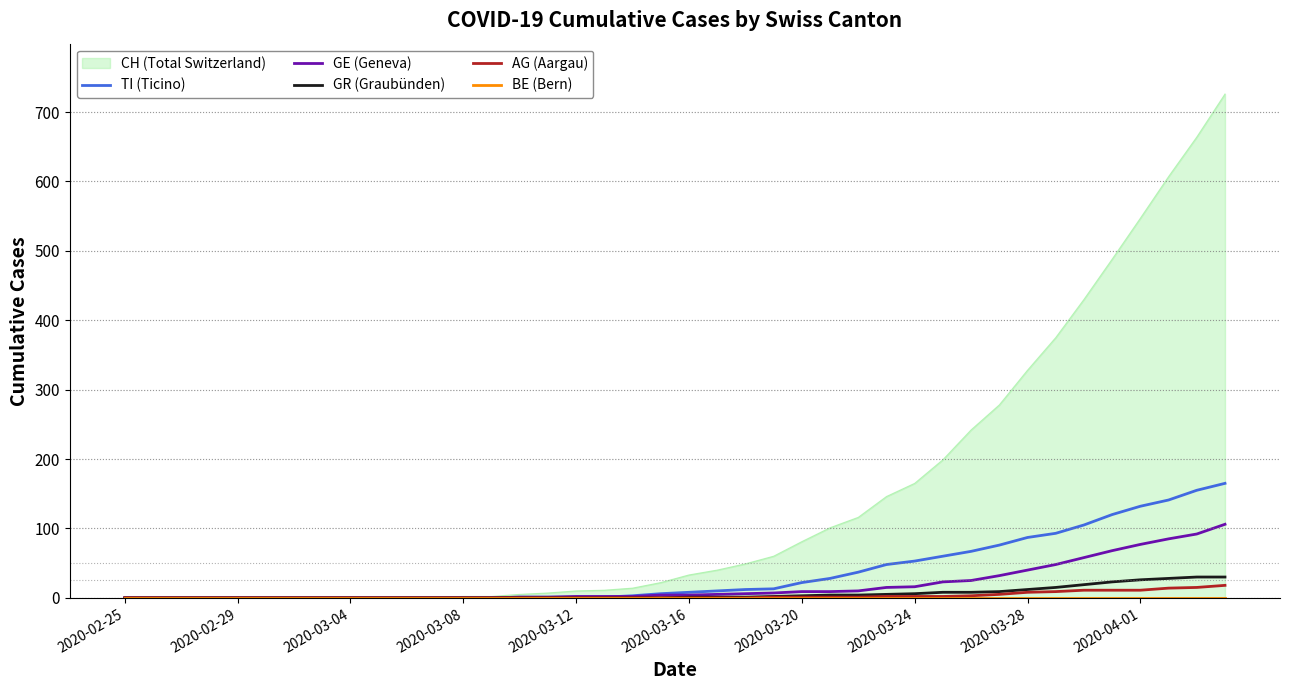

How many values in GR (Graubünden) are above zero?

20